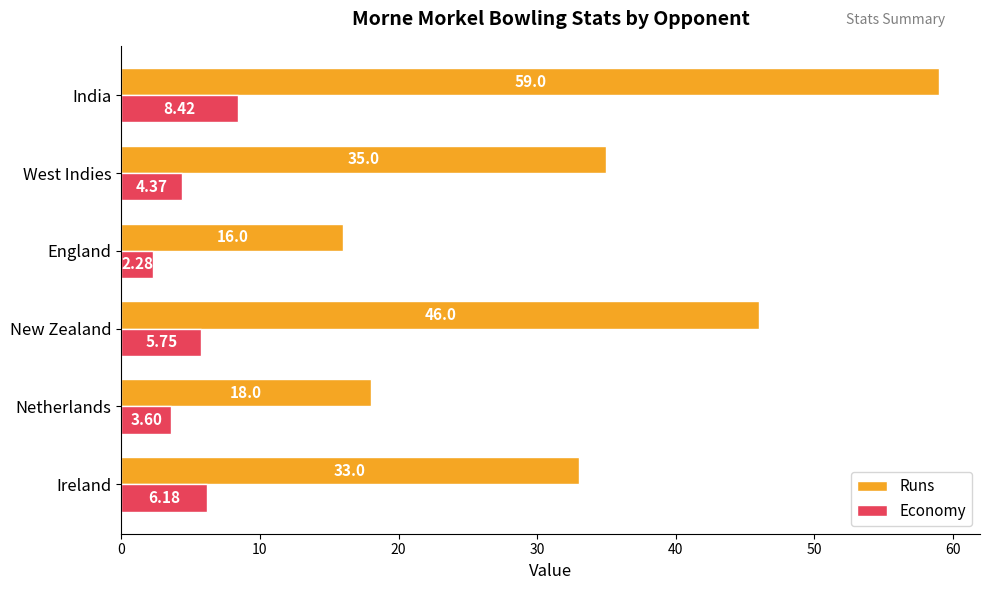

Is the value of Economy at England greater than the value of Runs at Ireland?

No